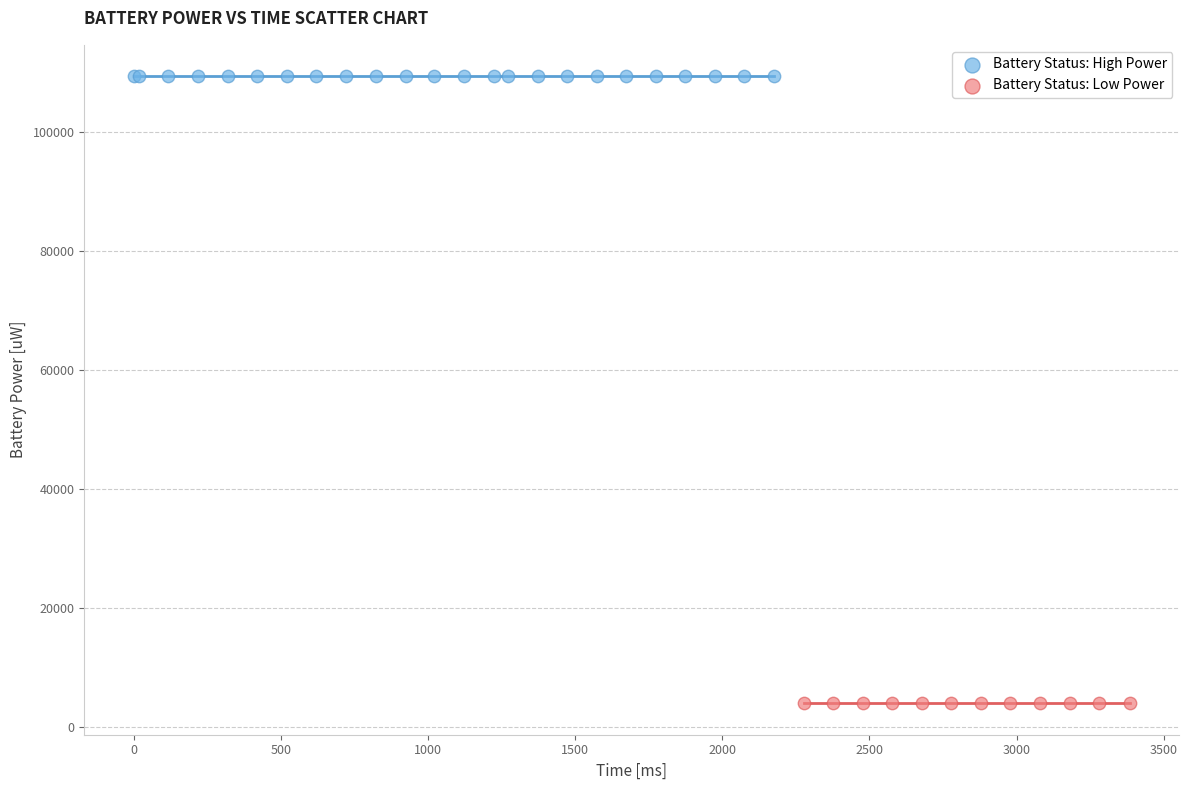

Which series reaches the maximum Y coordinate?

Battery Status: High Power